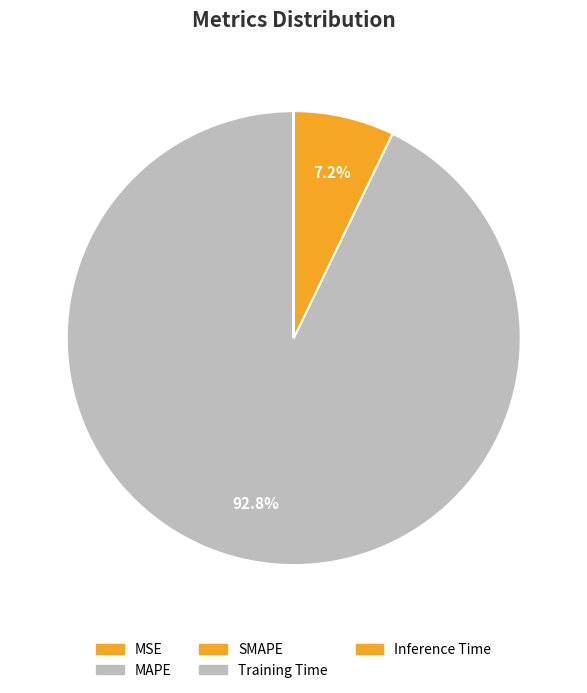

What percentage is the MAPE slice, to the nearest percent?

93%